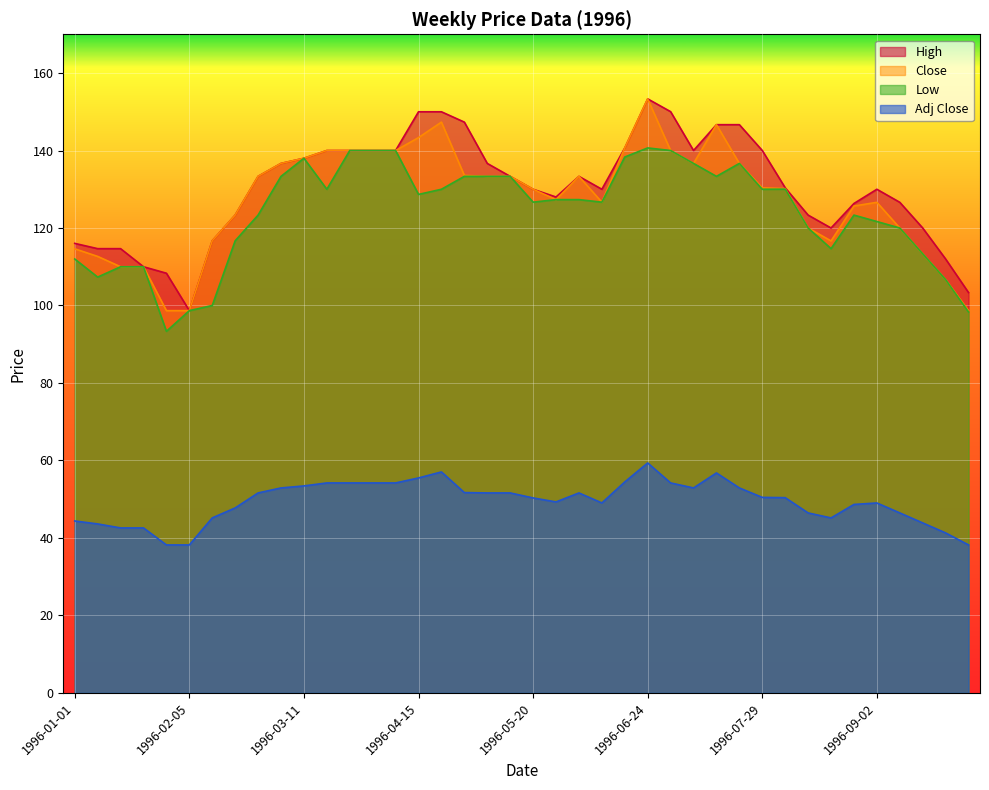

What is the label of the 33rd point from the left?

1996-08-12